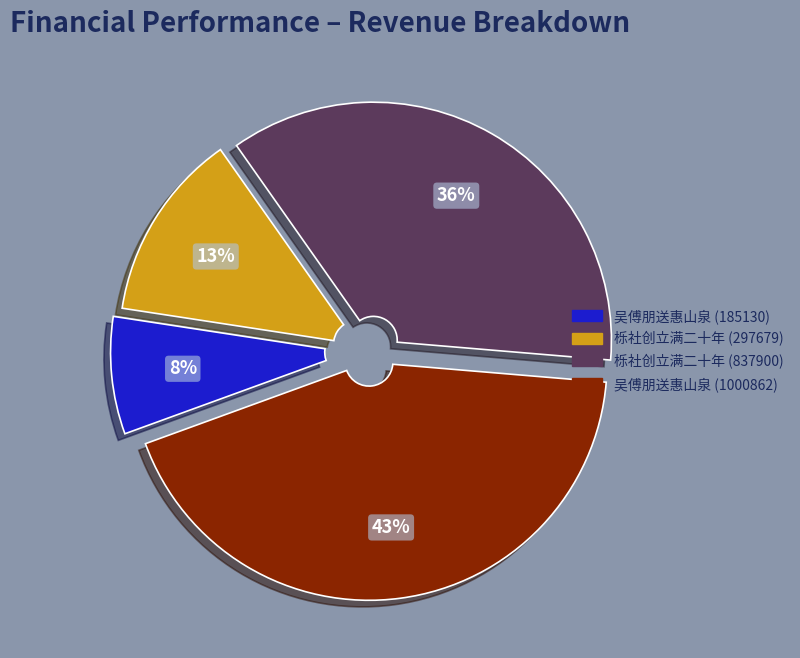

To the nearest percent, what is the difference between the largest and smallest slice percentages?

35%